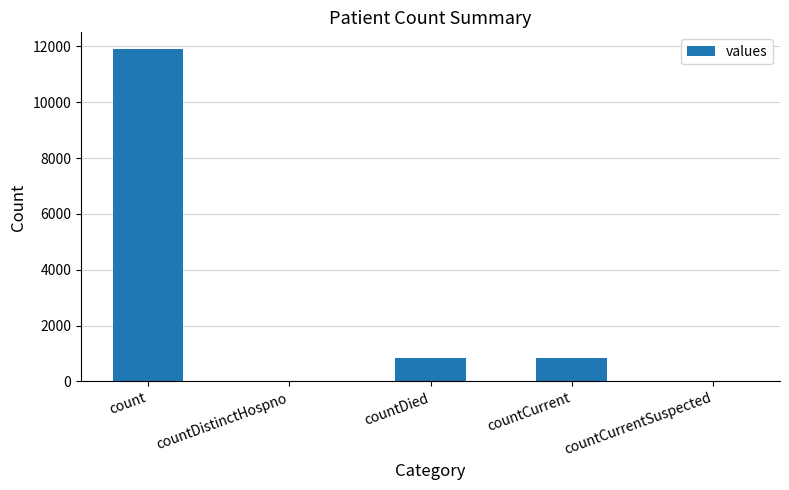

How many data points does each series have?

5